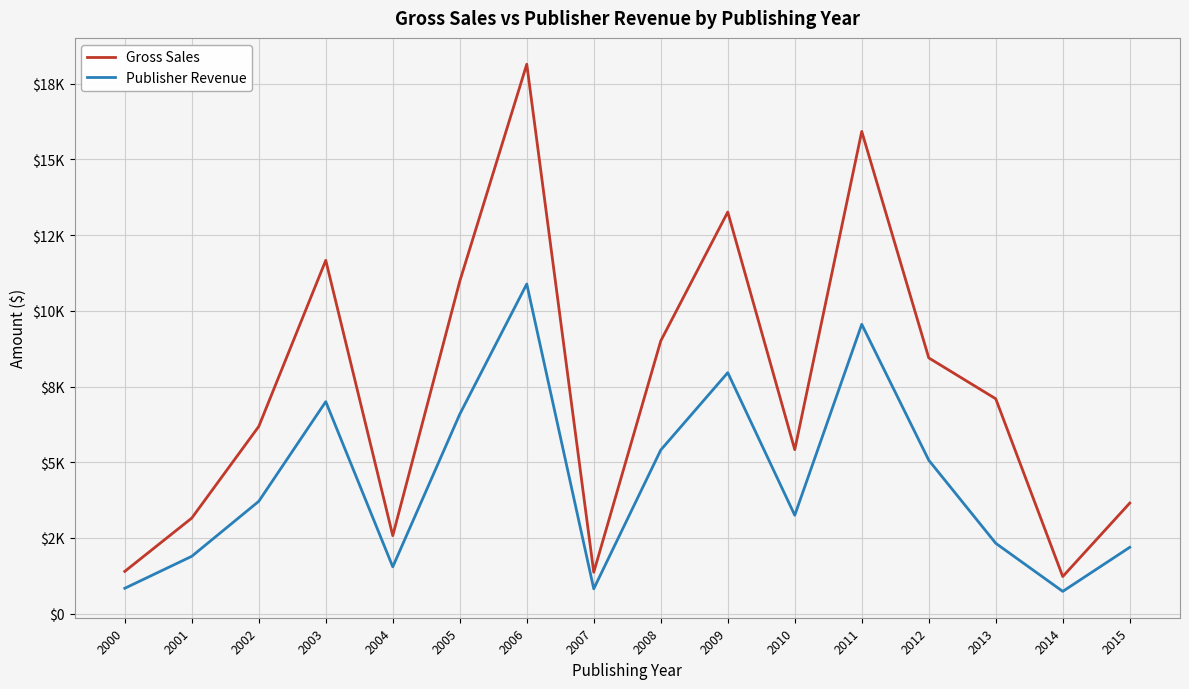

At which label does Publisher Revenue reach its minimum?

2014